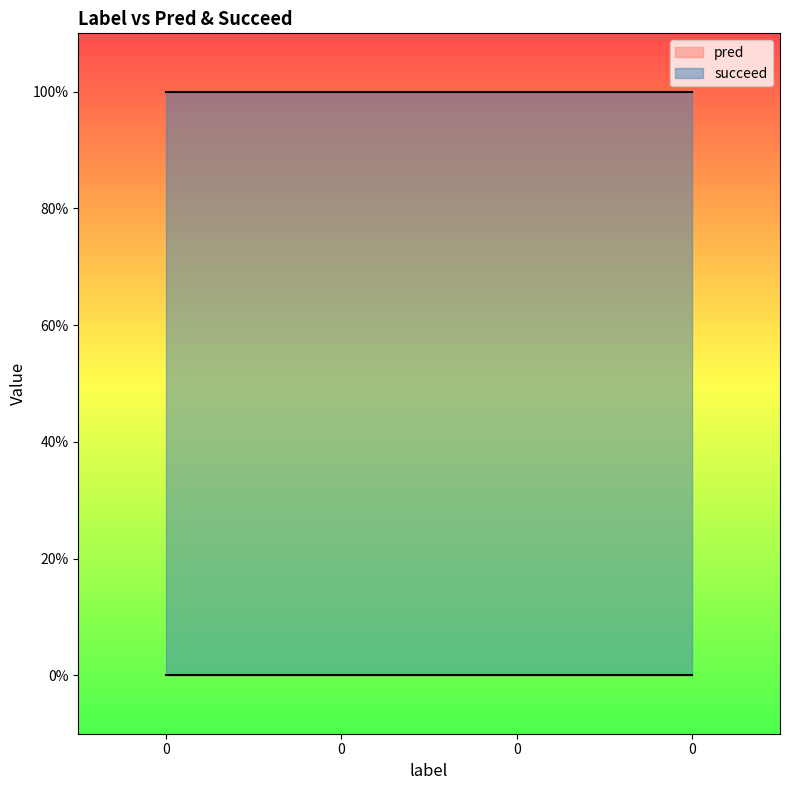

Rank the categories by succeed value from highest to lowest.

0, 0, 0, 0